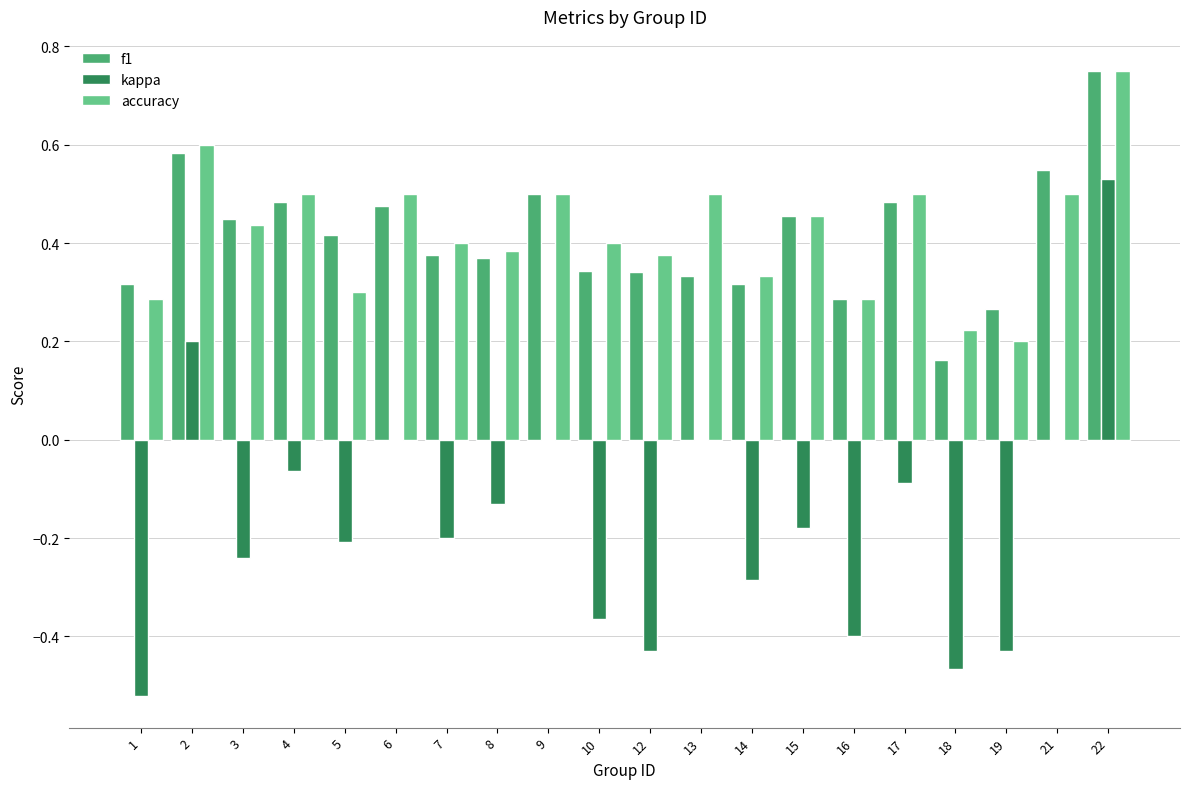

The value of f1 at 19 is 0.4. True or false?

False